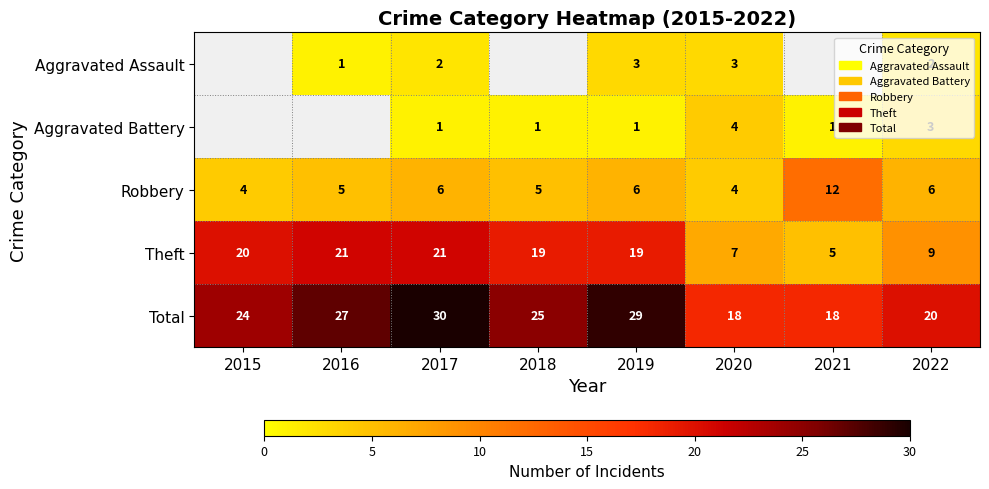

Rank the series at 2022 from lowest to highest value.

Aggravated Assault, Aggravated Battery, Robbery, Theft, Total